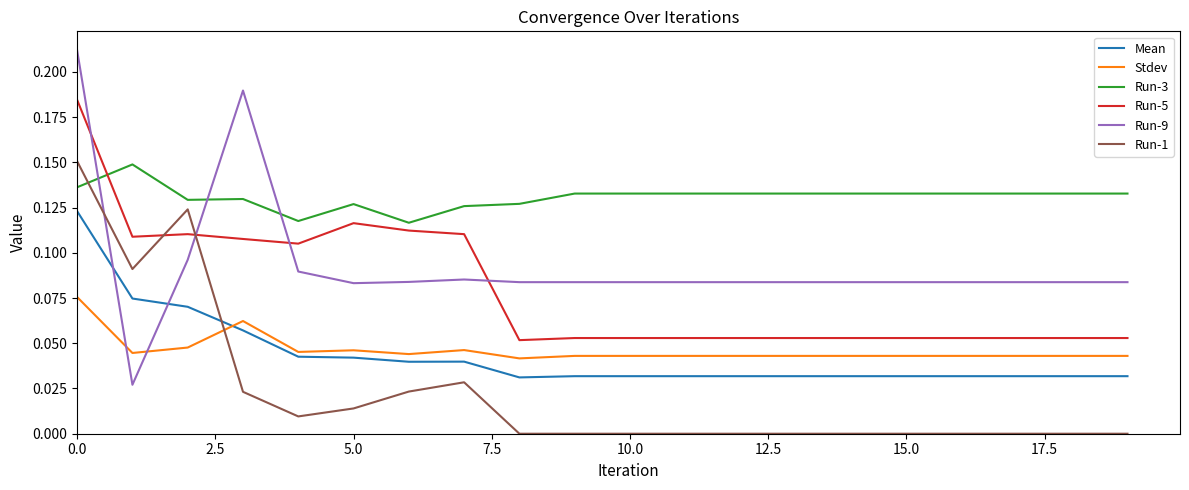

Which series has the largest total across all categories?

Run-3